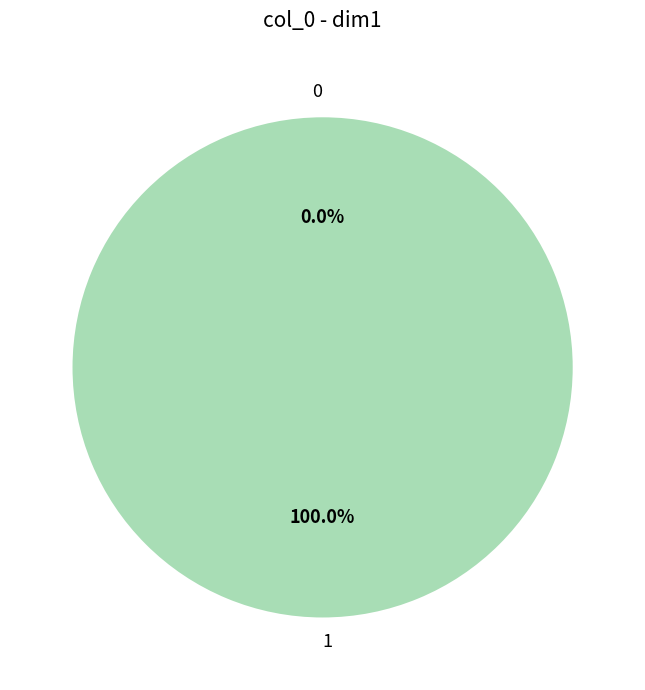

Does 1 represent more than half of the total?

Yes